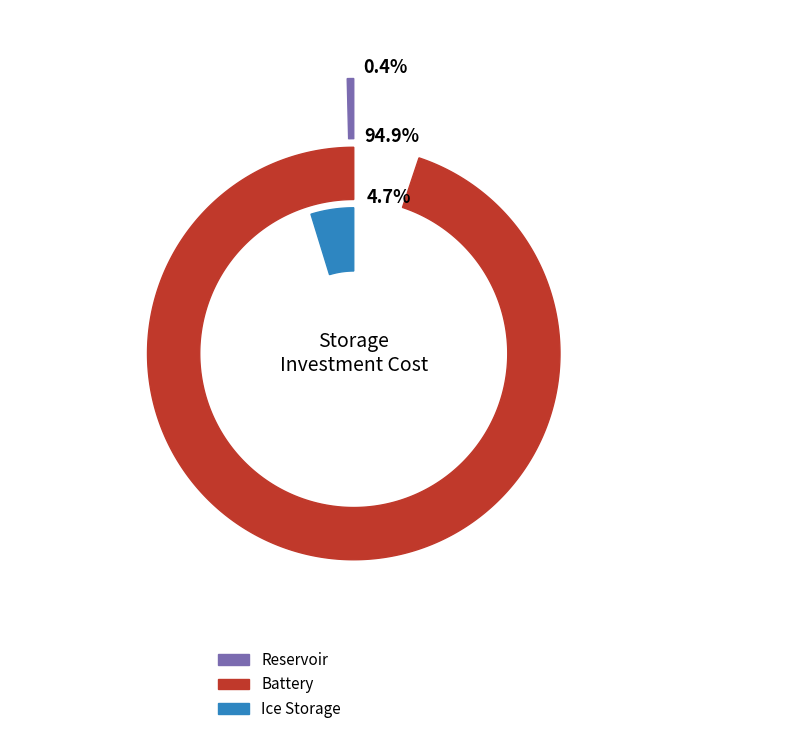

To the nearest percent, what is the difference between the Battery and Ice Storage slice percentages?

90%